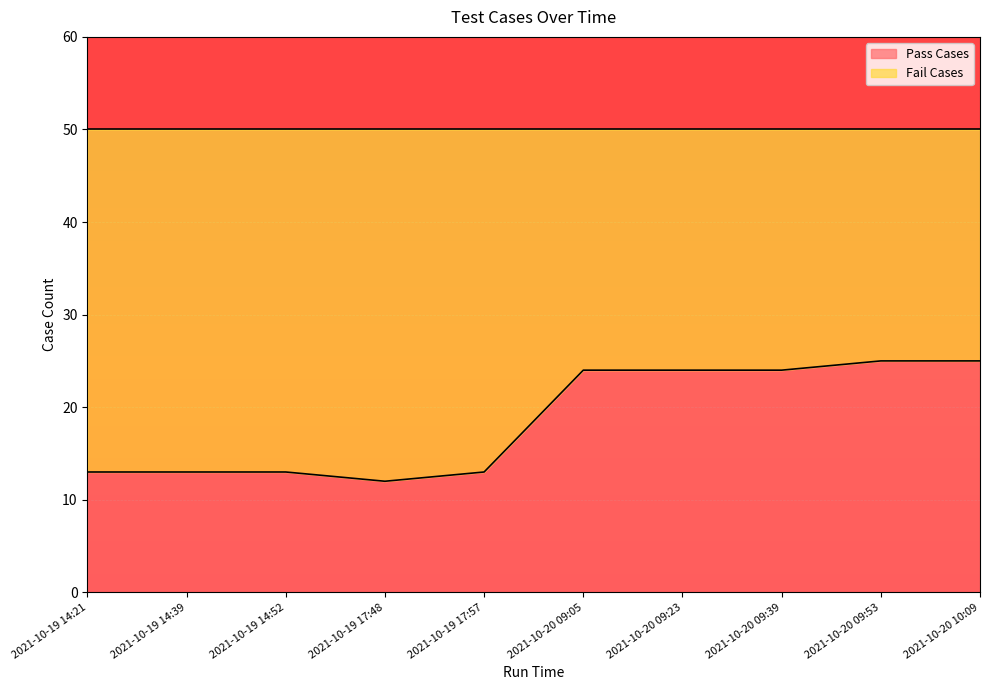

Where is the data nearest to the value 18?

2021-10-19 14:21